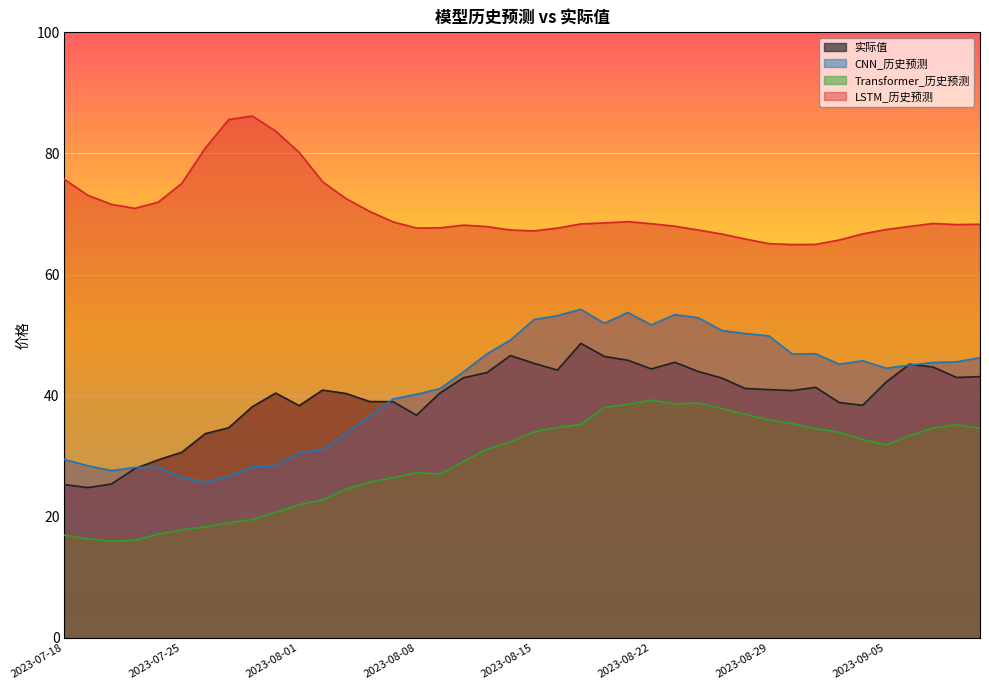

Reading right to left, extract all data points from this chart.

实际值: 2023-09-11=43.1	2023-09-08=43.0	2023-09-07=44.7	2023-09-06=45.2	2023-09-05=42.2	2023-09-04=38.4	2023-09-01=38.9	2023-08-31=41.4	2023-08-30=40.8	2023-08-29=41.0	2023-08-28=41.2	2023-08-25=42.9	2023-08-24=44.0	2023-08-23=45.5	2023-08-22=44.4	2023-08-21=45.9	2023-08-18=46.5	2023-08-17=48.6	2023-08-16=44.2	2023-08-15=45.3	2023-08-14=46.6	2023-08-11=43.8	2023-08-10=43.0	2023-08-09=40.5	2023-08-08=36.8	2023-08-07=39.0	2023-08-04=39.0	2023-08-03=40.4	2023-08-02=40.9	2023-08-01=38.4	2023-07-31=40.4	2023-07-28=38.2	2023-07-27=34.7	2023-07-26=33.7	2023-07-25=30.6	2023-07-24=29.4	2023-07-21=27.9	2023-07-20=25.4	2023-07-19=24.8	2023-07-18=25.3
CNN_历史预测: 2023-09-11=46.3	2023-09-08=45.6	2023-09-07=45.5	2023-09-06=45.0	2023-09-05=44.5	2023-09-04=45.8	2023-09-01=45.2	2023-08-31=46.9	2023-08-30=46.9	2023-08-29=49.9	2023-08-28=50.3	2023-08-25=50.8	2023-08-24=52.9	2023-08-23=53.4	2023-08-22=51.7	2023-08-21=53.7	2023-08-18=52.0	2023-08-17=54.2	2023-08-16=53.2	2023-08-15=52.6	2023-08-14=49.2	2023-08-11=46.9	2023-08-10=43.9	2023-08-09=41.1	2023-08-08=40.2	2023-08-07=39.5	2023-08-04=36.6	2023-08-03=33.8	2023-08-02=31.1	2023-08-01=30.6	2023-07-31=28.4	2023-07-28=28.2	2023-07-27=26.7	2023-07-26=25.7	2023-07-25=26.5	2023-07-24=28.2	2023-07-21=28.1	2023-07-20=27.6	2023-07-19=28.4	2023-07-18=29.4
Transformer_历史预测: 2023-09-11=34.6	2023-09-08=35.2	2023-09-07=34.6	2023-09-06=33.4	2023-09-05=31.9	2023-09-04=32.8	2023-09-01=34.0	2023-08-31=34.5	2023-08-30=35.4	2023-08-29=36.0	2023-08-28=36.9	2023-08-25=37.9	2023-08-24=38.8	2023-08-23=38.6	2023-08-22=39.2	2023-08-21=38.6	2023-08-18=38.0	2023-08-17=35.2	2023-08-16=34.7	2023-08-15=34.0	2023-08-14=32.3	2023-08-11=31.1	2023-08-10=29.1	2023-08-09=27.0	2023-08-08=27.3	2023-08-07=26.4	2023-08-04=25.7	2023-08-03=24.6	2023-08-02=22.8	2023-08-01=22.0	2023-07-31=20.7	2023-07-28=19.5	2023-07-27=19.0	2023-07-26=18.3	2023-07-25=17.8	2023-07-24=17.1	2023-07-21=16.1	2023-07-20=16.0	2023-07-19=16.4	2023-07-18=16.9
LSTM_历史预测: 2023-09-11=68.3	2023-09-08=68.2	2023-09-07=68.4	2023-09-06=68.0	2023-09-05=67.4	2023-09-04=66.7	2023-09-01=65.7	2023-08-31=65.0	2023-08-30=65.0	2023-08-29=65.1	2023-08-28=65.9	2023-08-25=66.7	2023-08-24=67.4	2023-08-23=68.0	2023-08-22=68.4	2023-08-21=68.7	2023-08-18=68.5	2023-08-17=68.4	2023-08-16=67.7	2023-08-15=67.2	2023-08-14=67.3	2023-08-11=67.9	2023-08-10=68.2	2023-08-09=67.7	2023-08-08=67.7	2023-08-07=68.7	2023-08-04=70.4	2023-08-03=72.5	2023-08-02=75.3	2023-08-01=80.2	2023-07-31=83.7	2023-07-28=86.2	2023-07-27=85.6	2023-07-26=80.9	2023-07-25=75.0	2023-07-24=72.0	2023-07-21=70.9	2023-07-20=71.6	2023-07-19=73.1	2023-07-18=75.7